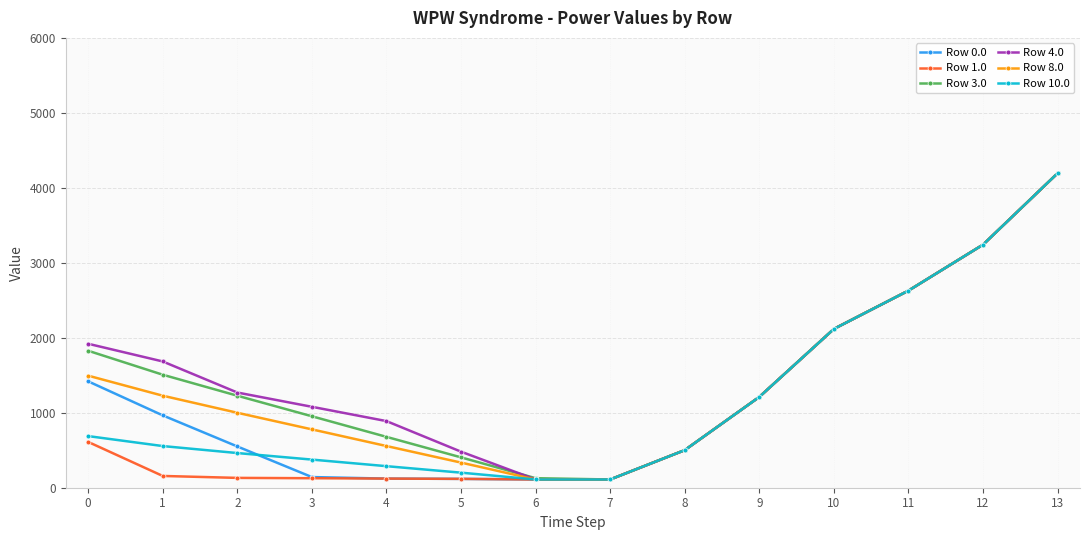

What is the value of the Row 10.0 point at the 13th from the left?

3242.0